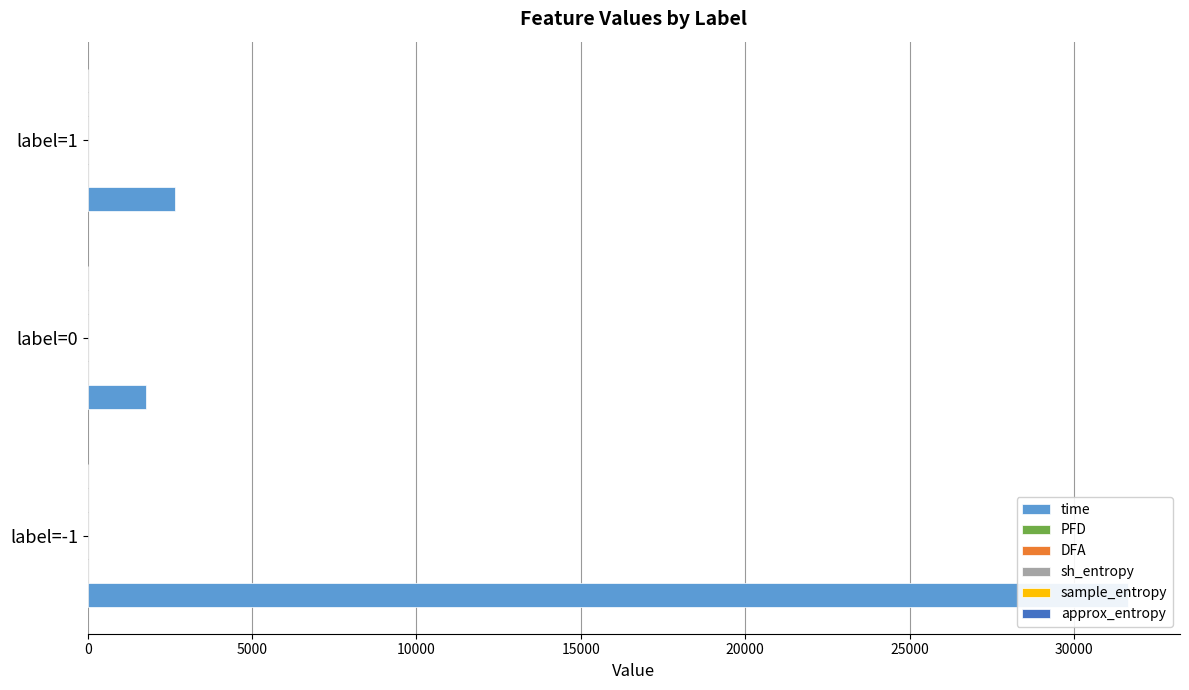

List the series in order of their peak value, highest first.

time, sh_entropy, approx_entropy, sample_entropy, PFD, DFA